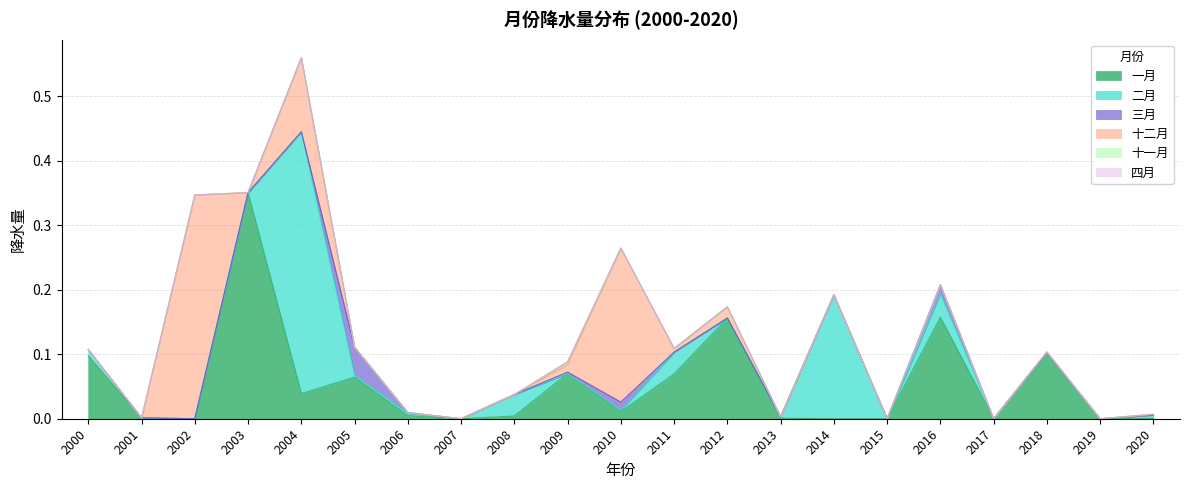

What is the sum of all 三月 values?

0.1